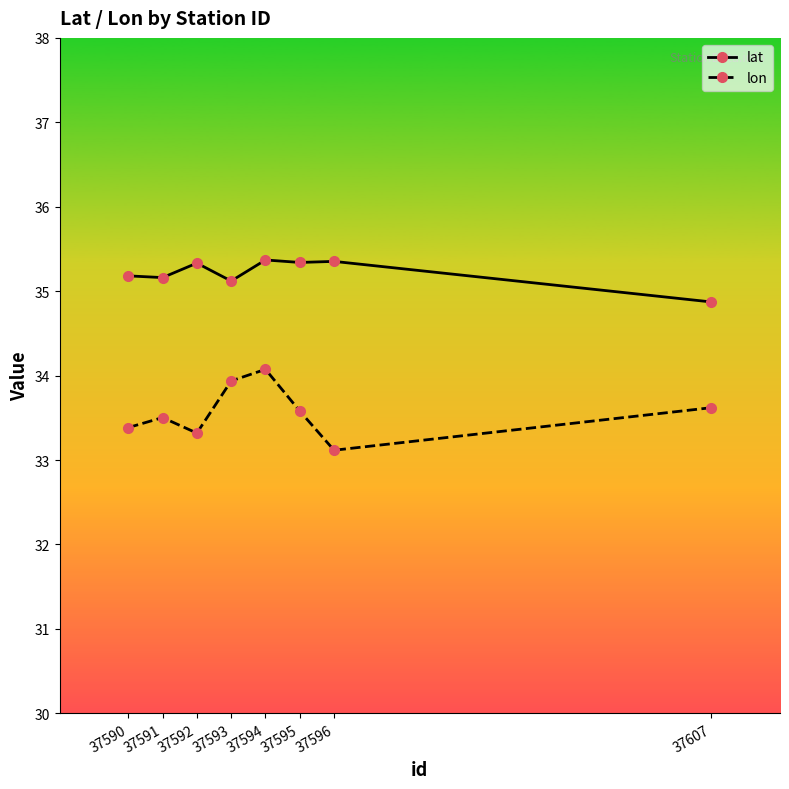

In lon, how many points are lower than both neighbors (excluding endpoints)?

2